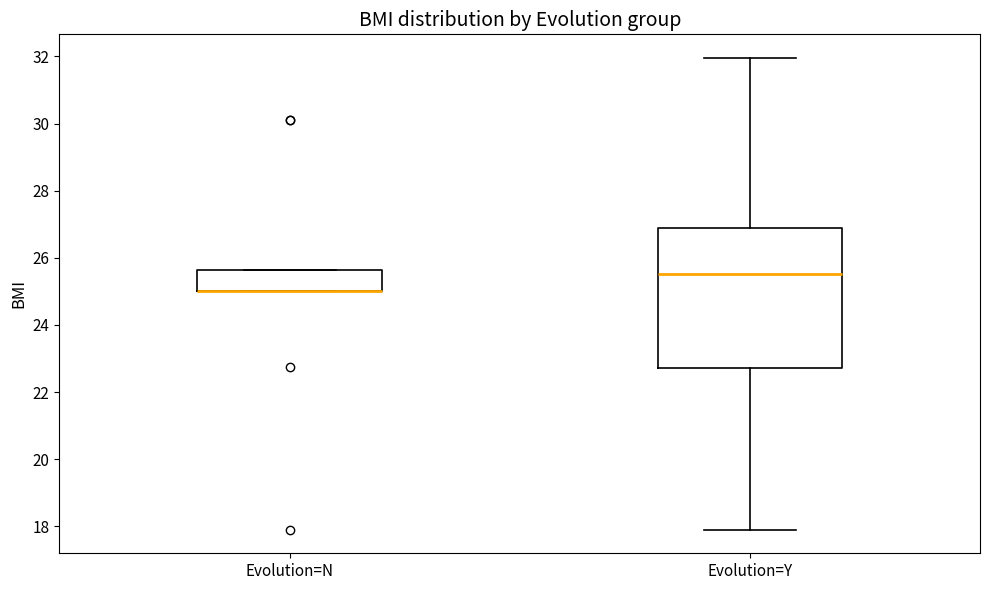

Where does the median line of the box for Evolution=Y sit on the y-axis? The values are not printed on the chart, so give them approximately, as read against the axis.

25.6